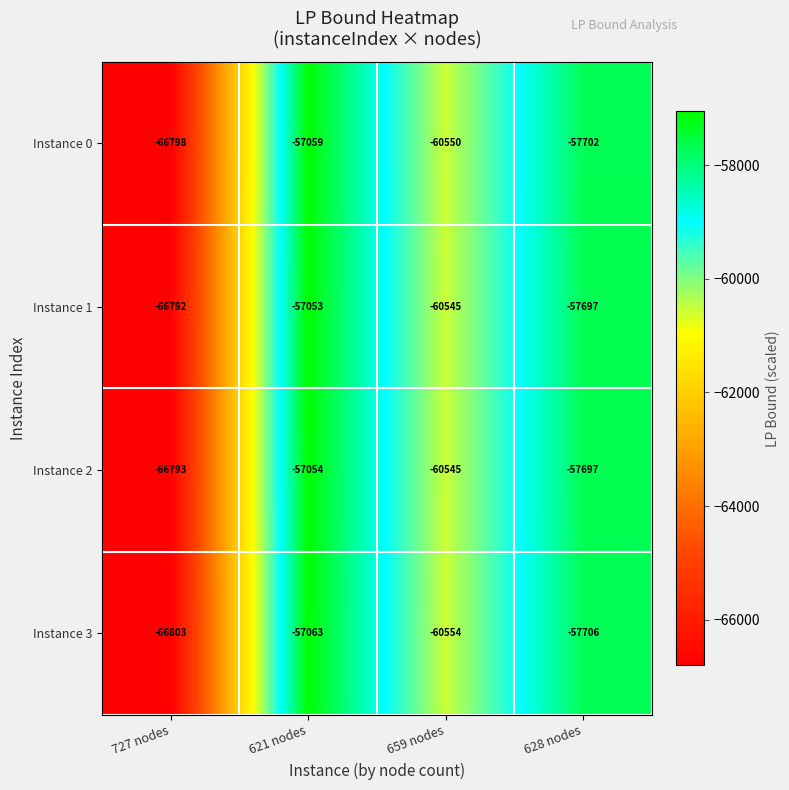

What is the total value across all series at 628 nodes?

-230802